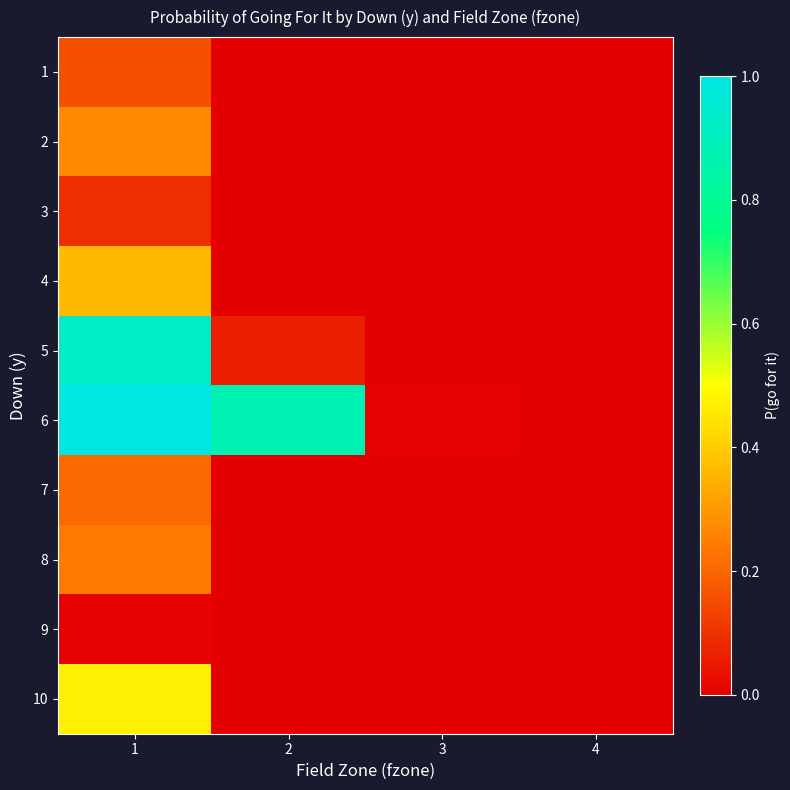

Reading left to right, list all the values displayed in this chart.

1: 1=0.2	2=0.0	3=0.0	4=0.0
2: 1=0.3	2=0.0	3=0.0	4=0.0
3: 1=0.1	2=0.0	3=0.0	4=0.0
4: 1=0.4	2=0.0	3=0.0	4=0.0
5: 1=0.9	2=0.1	3=0.0	4=0.0
6: 1=1.0	2=0.9	3=0.0	4=0.0
7: 1=0.2	2=0.0	3=0.0	4=0.0
8: 1=0.2	2=0.0	3=0.0	4=0.0
9: 1=0.0	2=0.0	3=0.0	4=0.0
10: 1=0.5	2=0.0	3=0.0	4=0.0